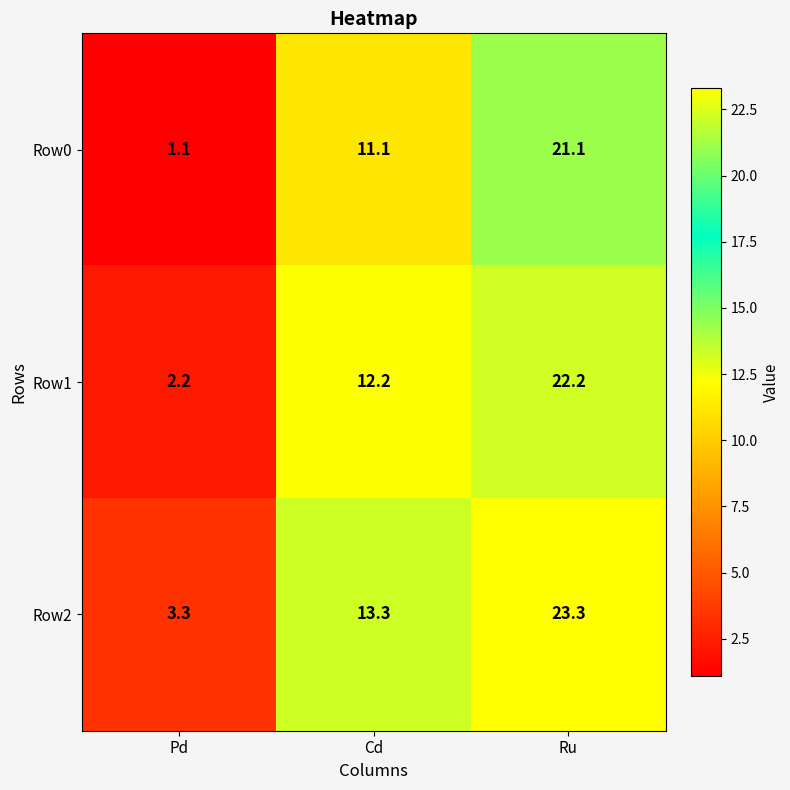

At which label does Row2 first exceed 13?

Cd